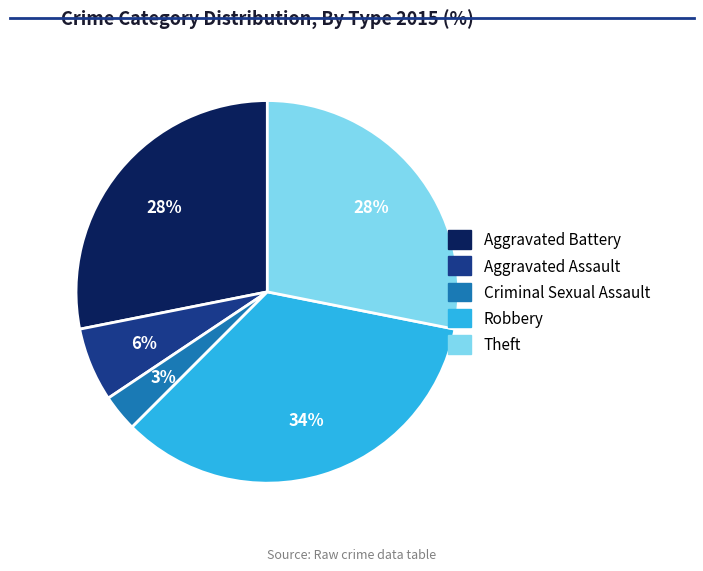

What percentage is the Robbery slice, to the nearest percent?

34%